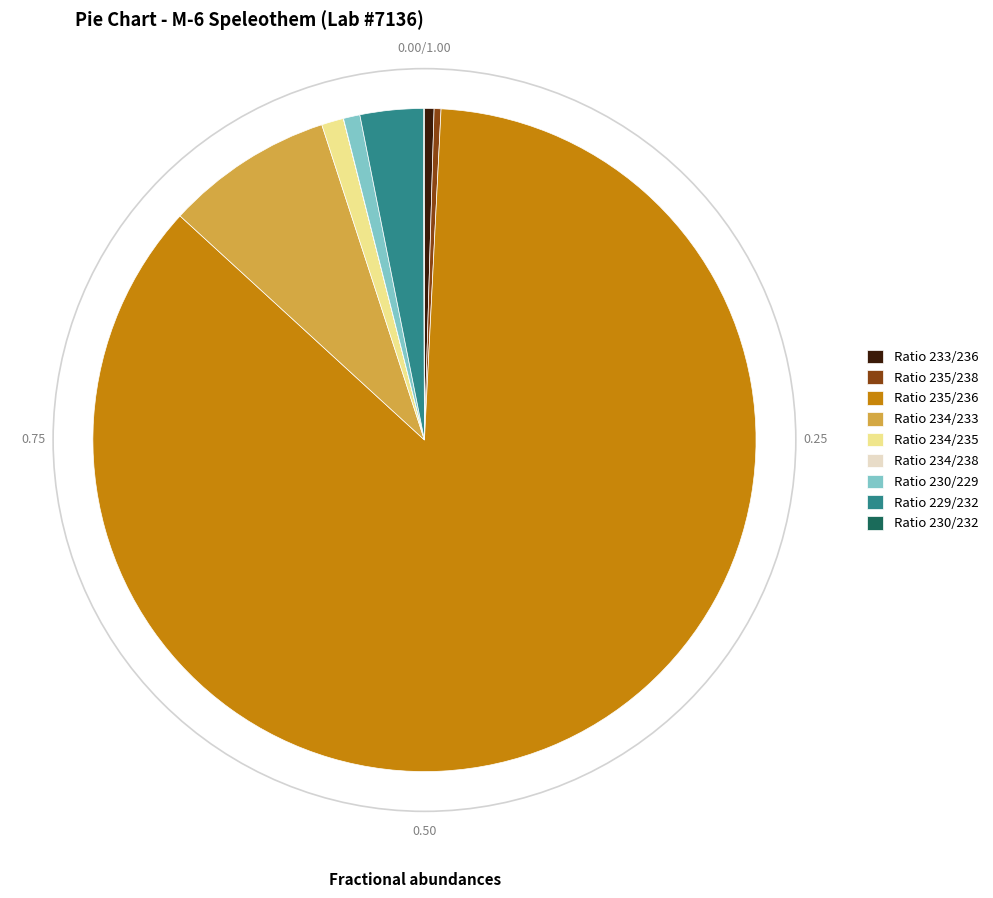

Do Ratio 233/236 and Ratio 234/235 together represent more than half of the pie?

No